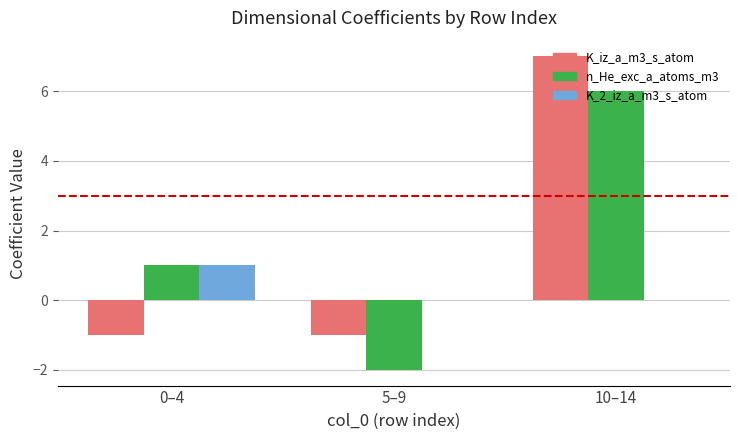

How many data points in K_iz_a_m3_s_atom are above -1?

1